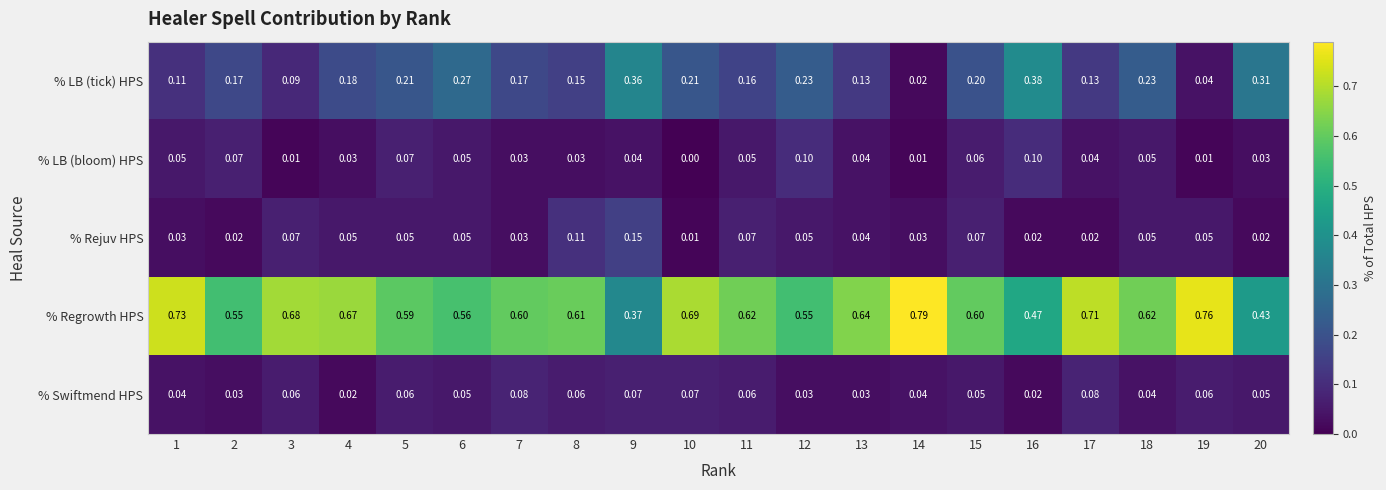

Which series has the largest total across all categories?

% Regrowth HPS